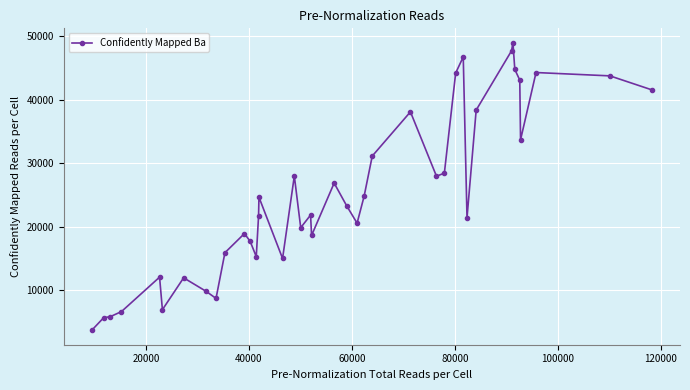

What is the value of the 18th point from the left?

19853